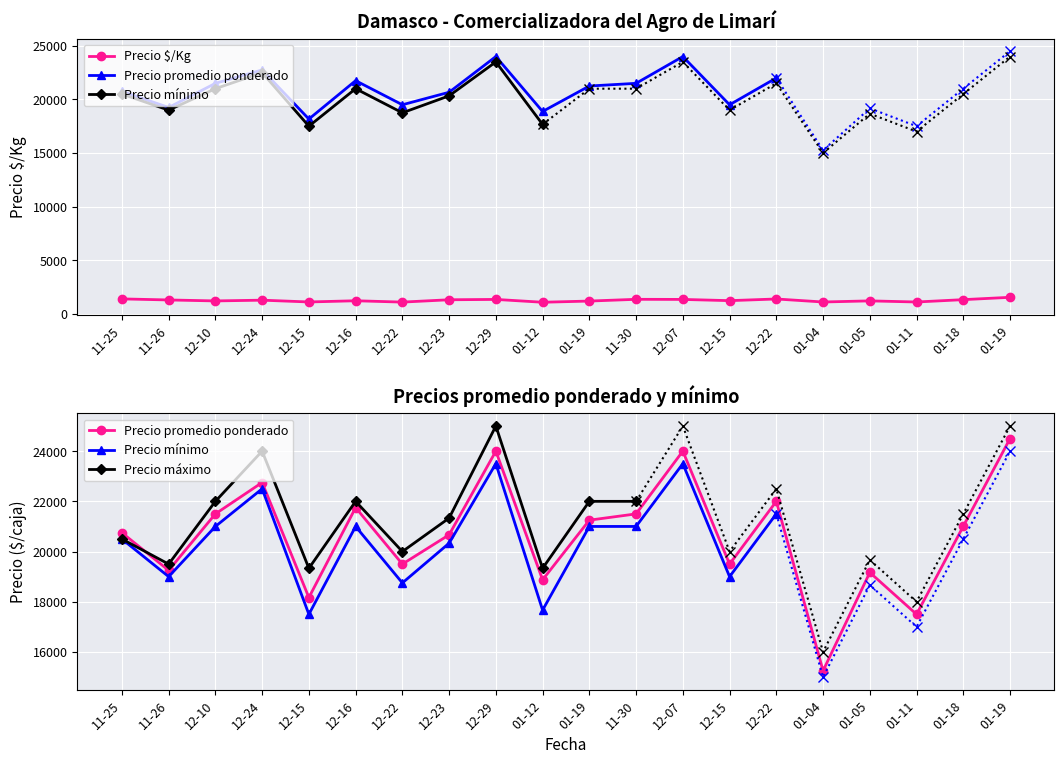

Where is the first local minimum for Precio $/Kg?

12-10